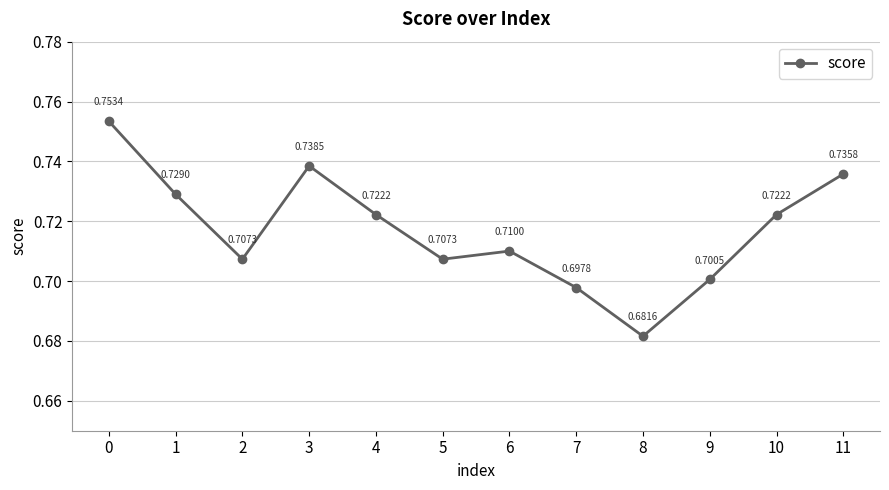

What is the sum of all values?

8.6